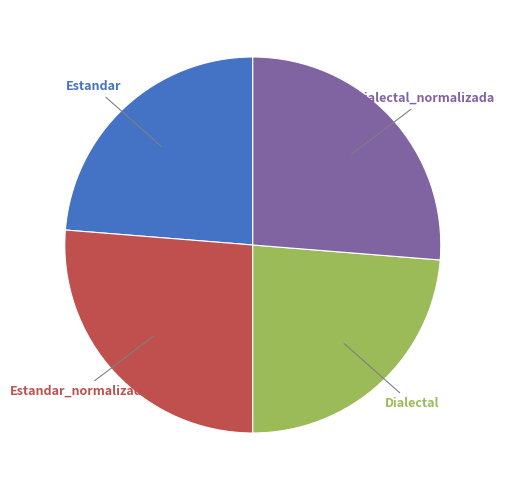

Is there any slice that represents more than half of the pie?

No